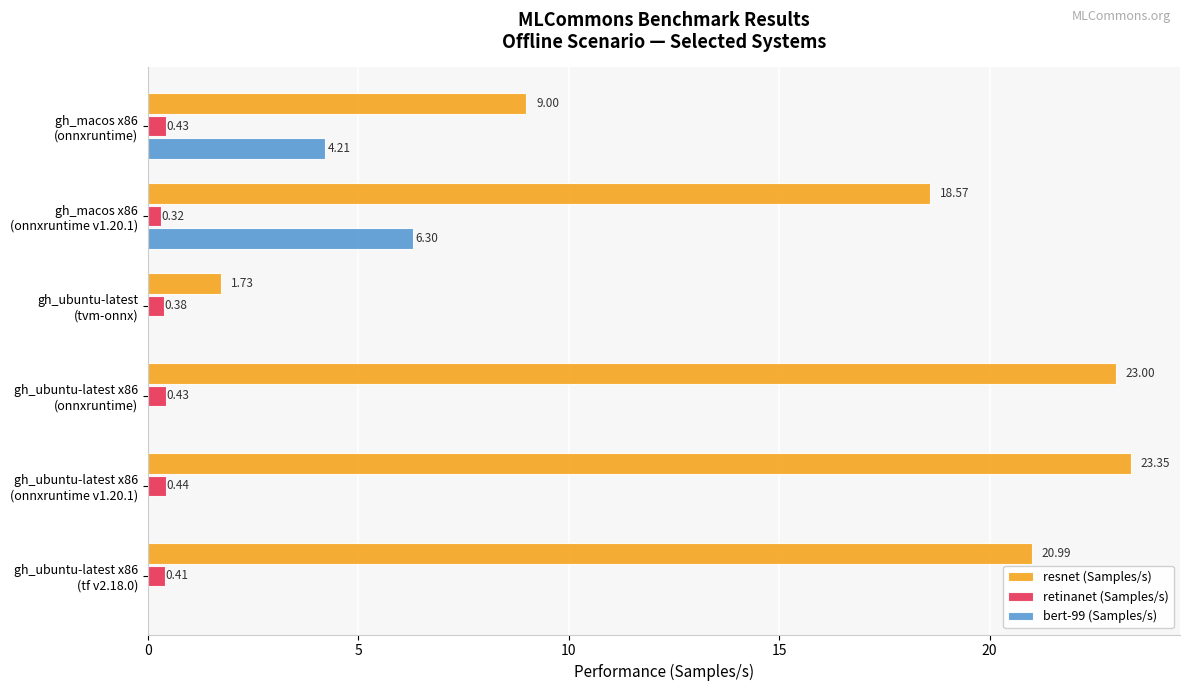

Which series has the largest total across all categories?

resnet (Samples/s)